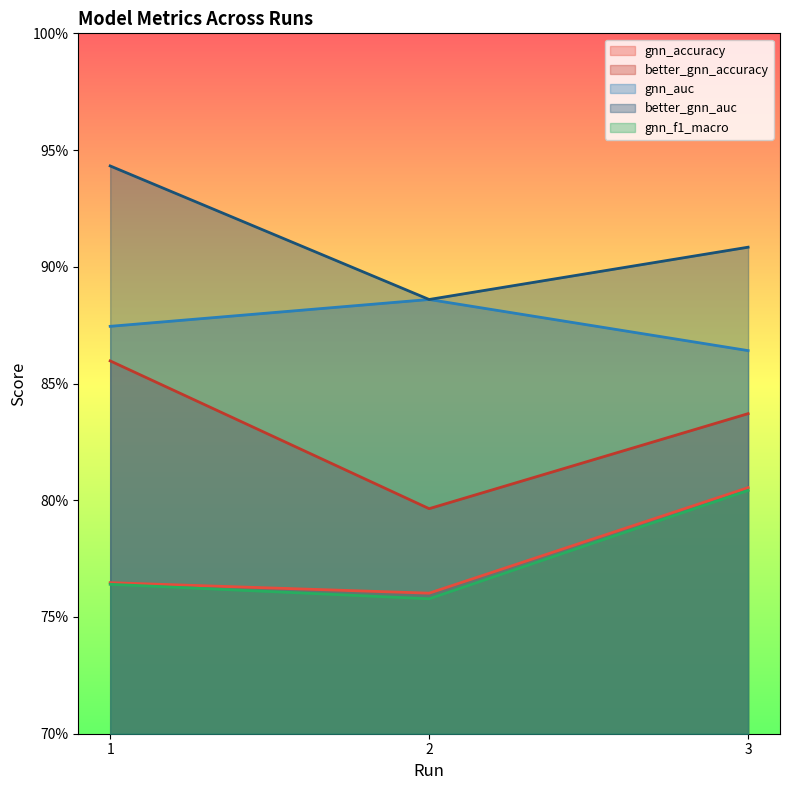

Which category has the highest value in the better_gnn_auc series?

1